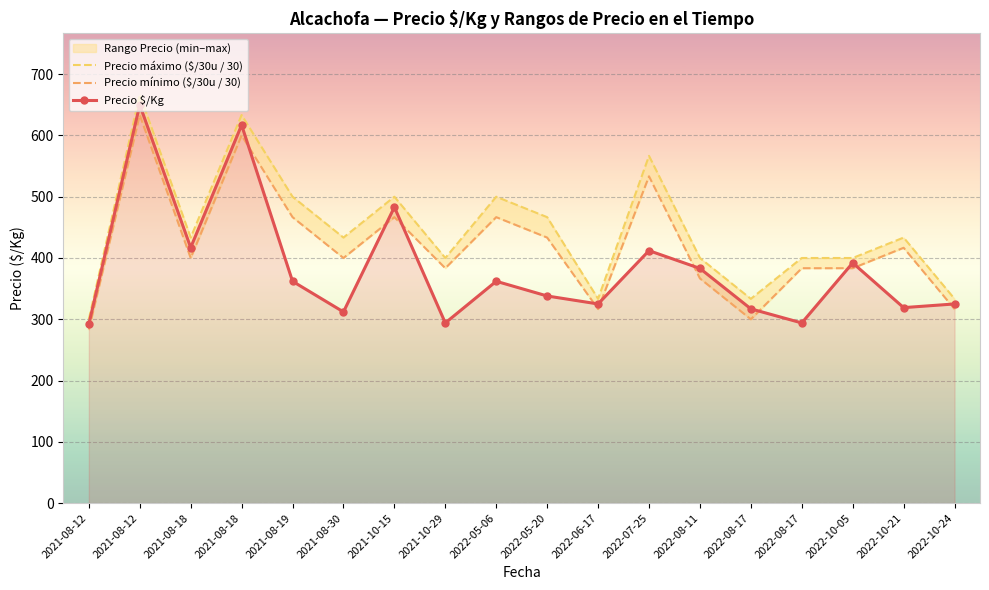

How many values in the Precio $/Kg series are below 362?

9